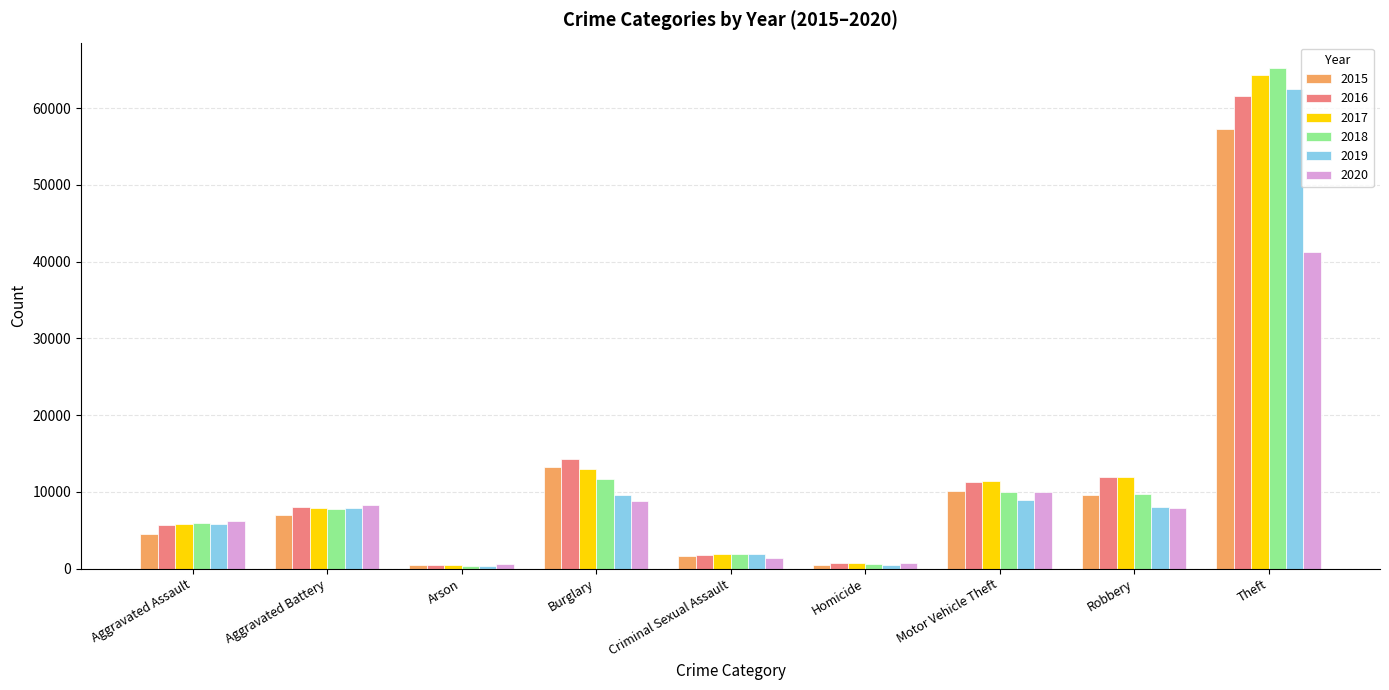

What is the spread (max minus min) of values at Aggravated Battery?

1302